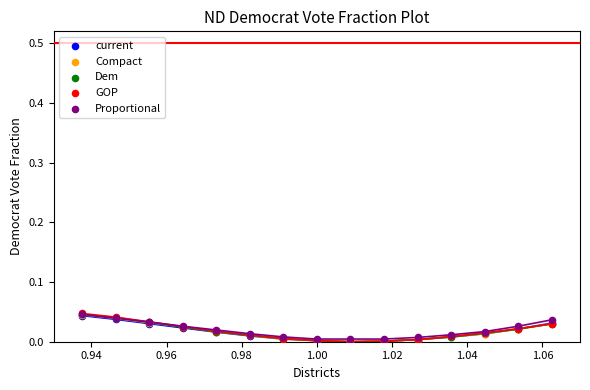

What are all the series names shown in the legend?

current, Compact, Dem, GOP, Proportional